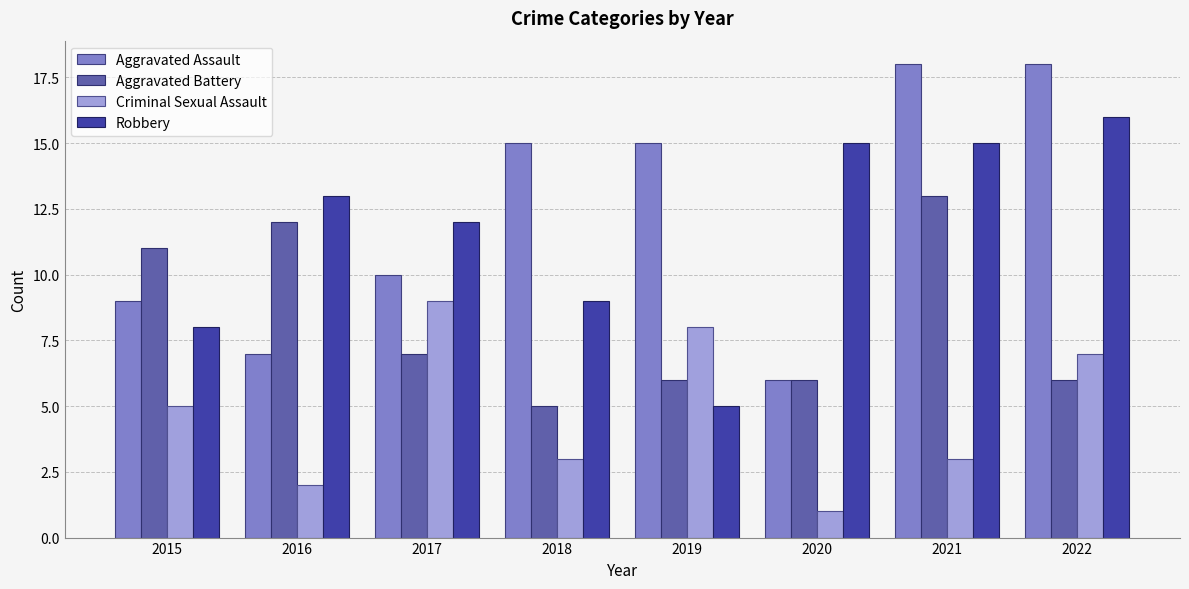

What value does the Aggravated Assault series have at 2016, to the nearest 10?

10